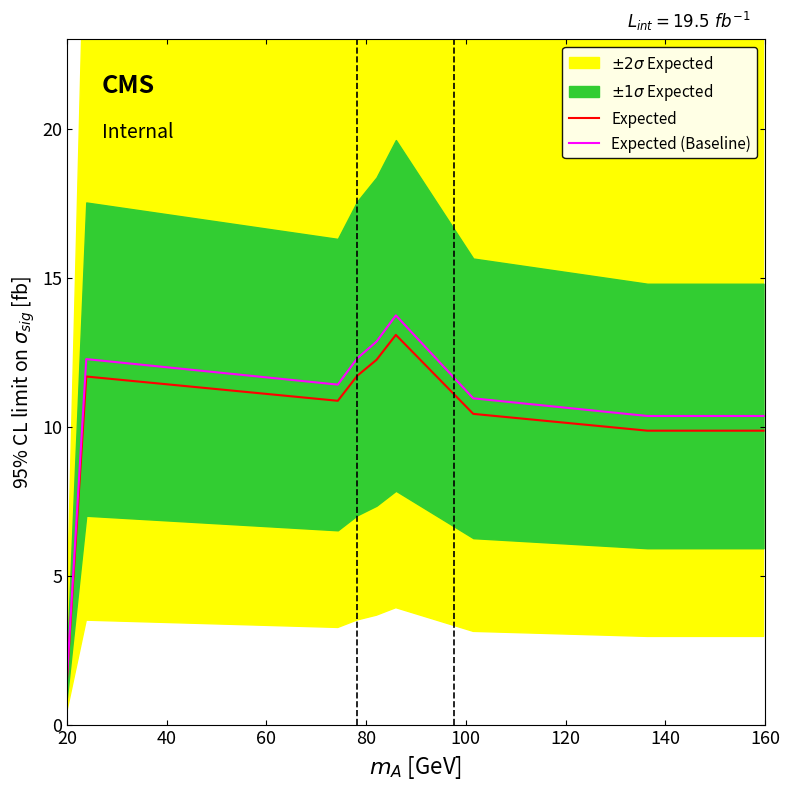

Which series has the largest total across all categories?

Expected (Baseline)